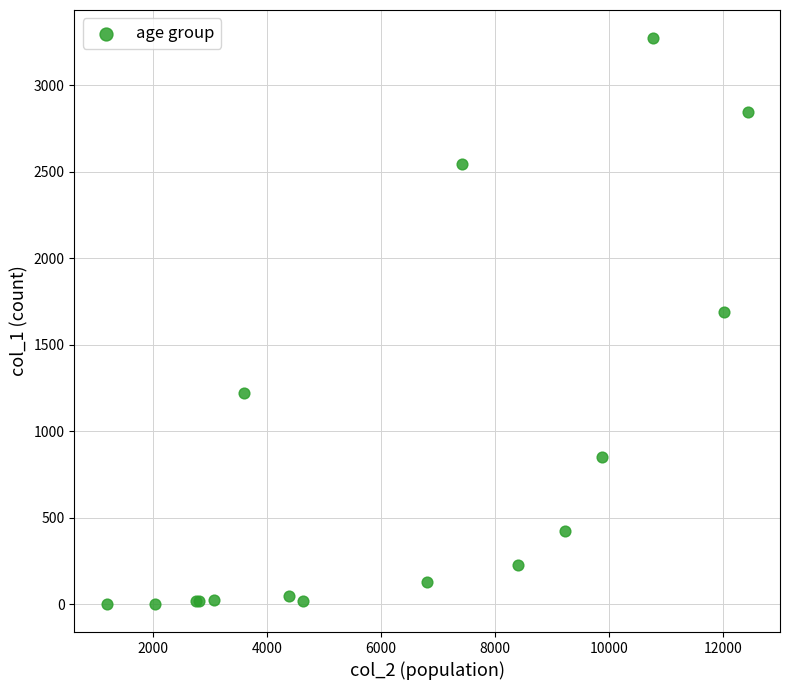

What Y value in the scatter plot is closest to 1638?

1690